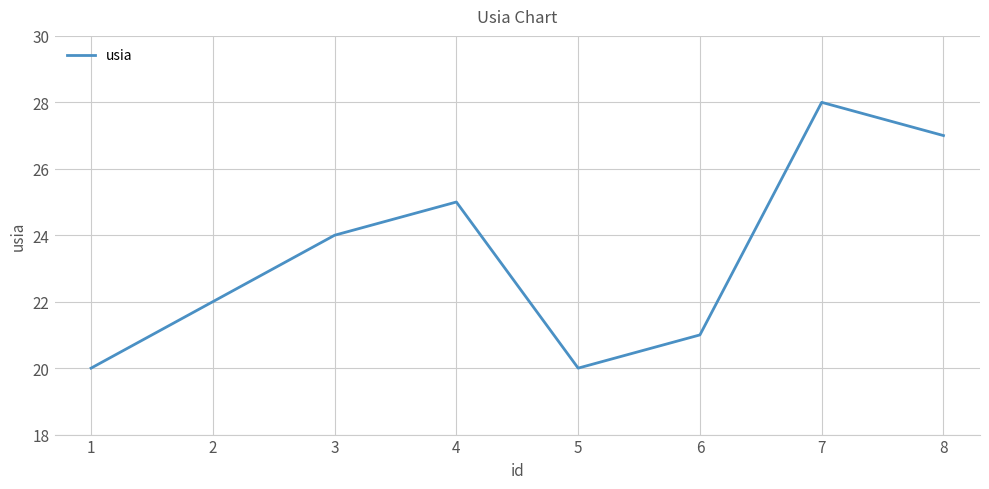

The chart shows a value of 14 at 2. True or false?

False